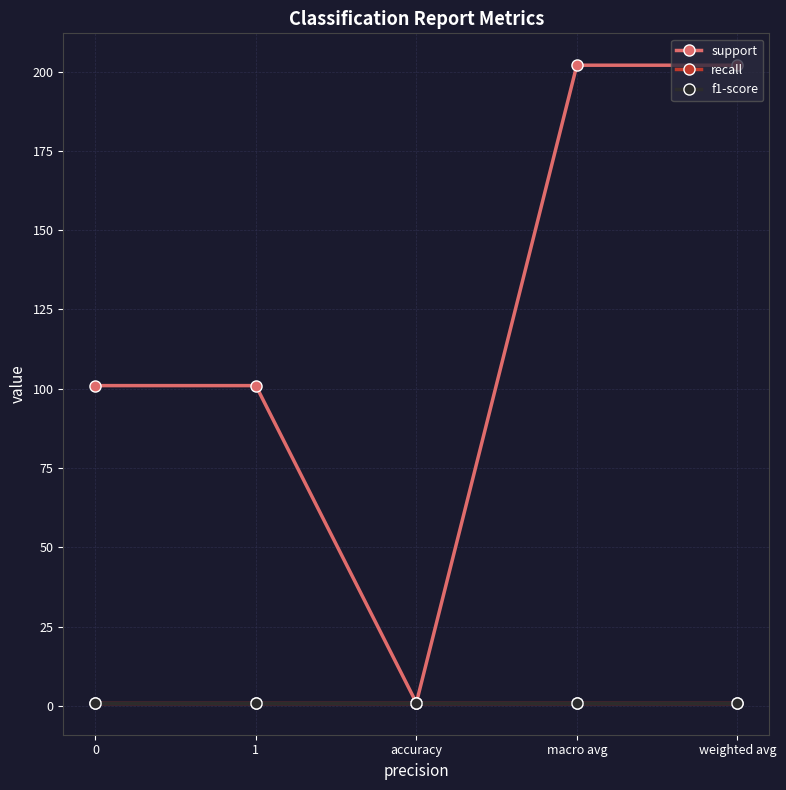

Is this an area chart (filled region under the line)?

No